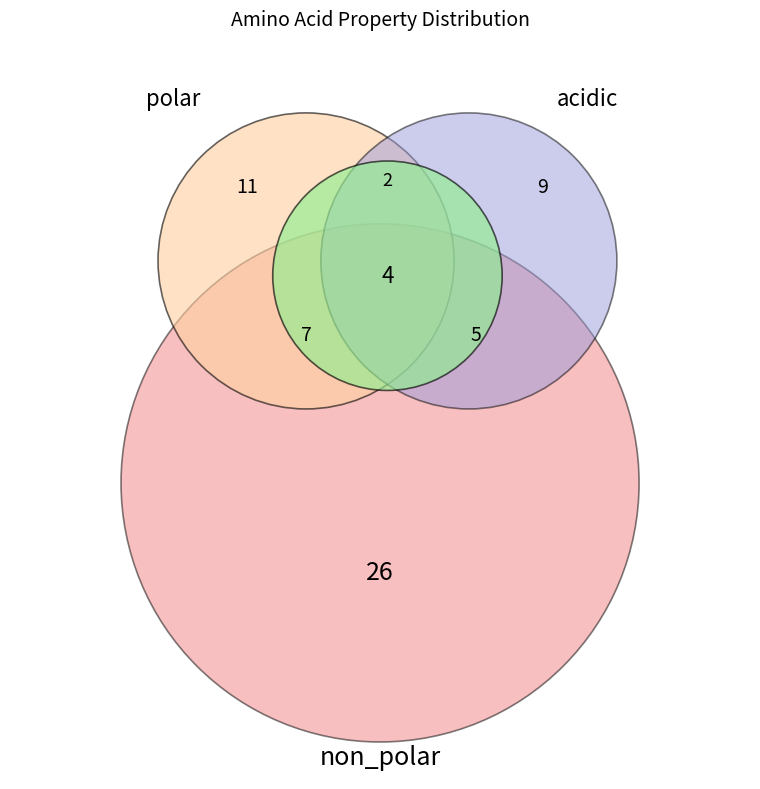

Is acidic the majority of the pie?

No